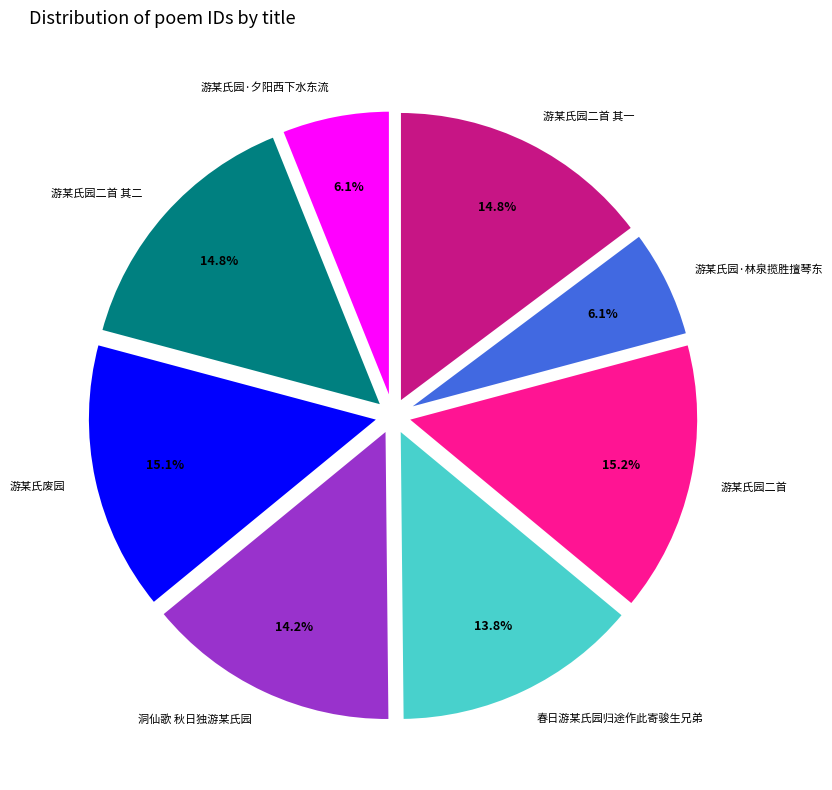

What is the ratio of the value at 游某氏园二首 其一 to the value at 洞仙歌 秋日独游某氏园?

1.0